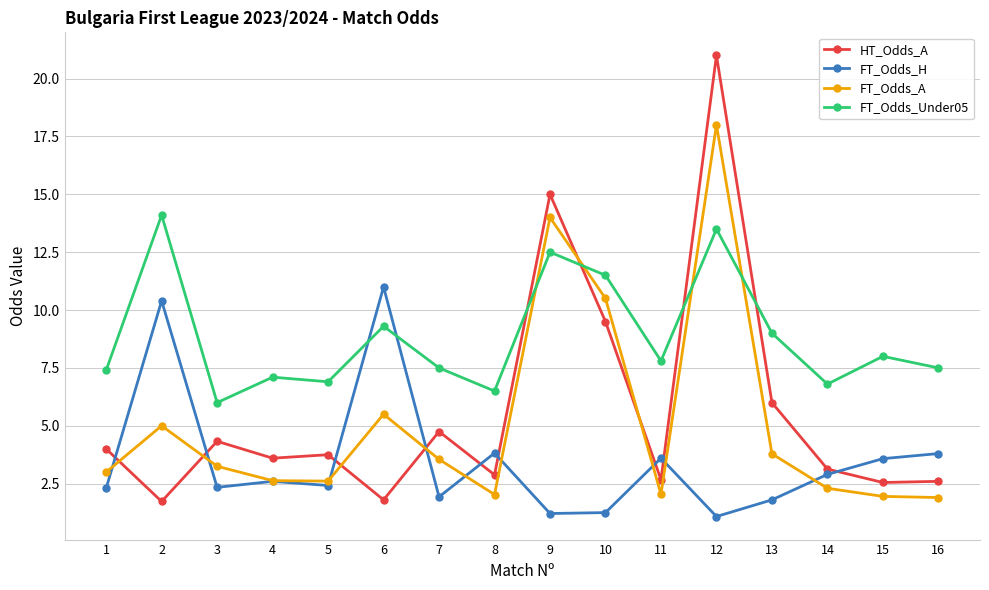

After their last crossing, which series has the higher values: HT_Odds_A or FT_Odds_H?

FT_Odds_H